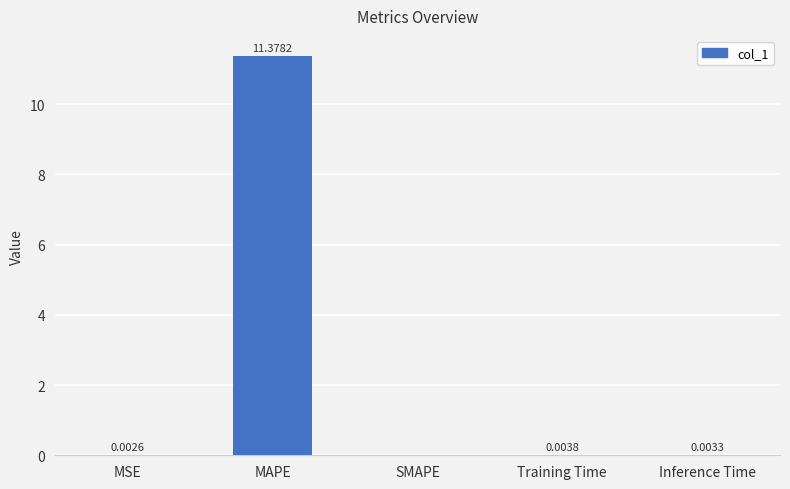

What is the sum of all values?

11.4